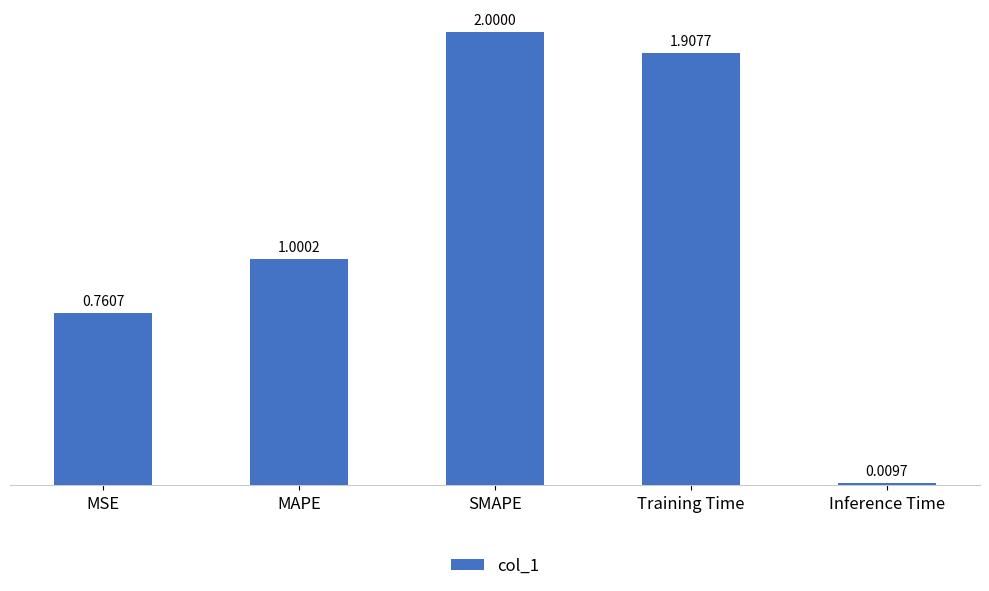

At which category does the chart reach its minimum across all series?

Inference Time